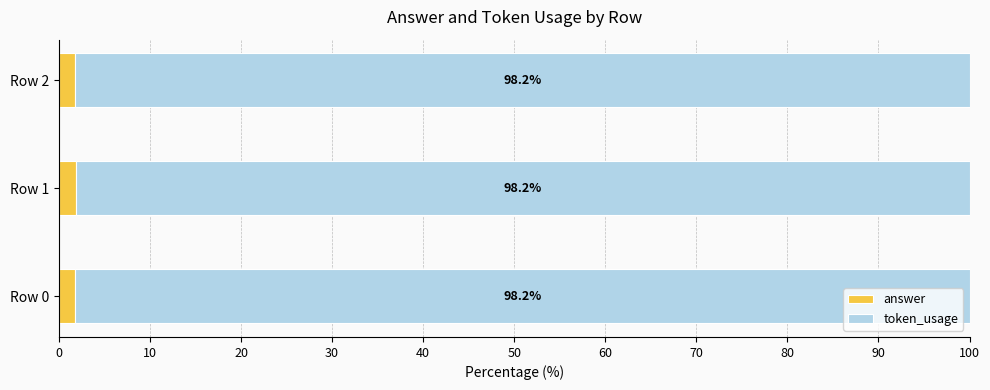

True or false: answer has a value of 1.8 at Row 2.

True